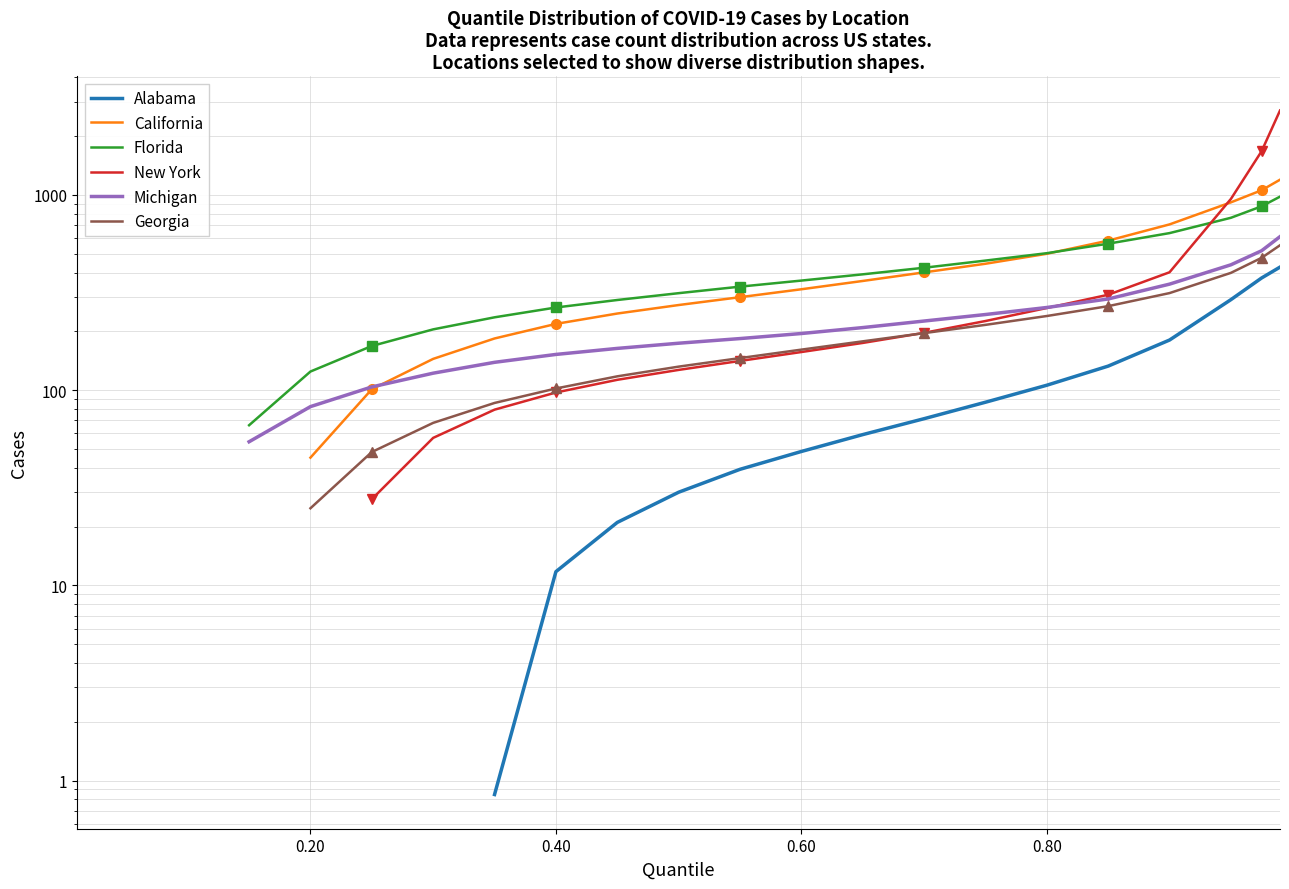

True or false: New York has more than 2 interior local peaks.

False